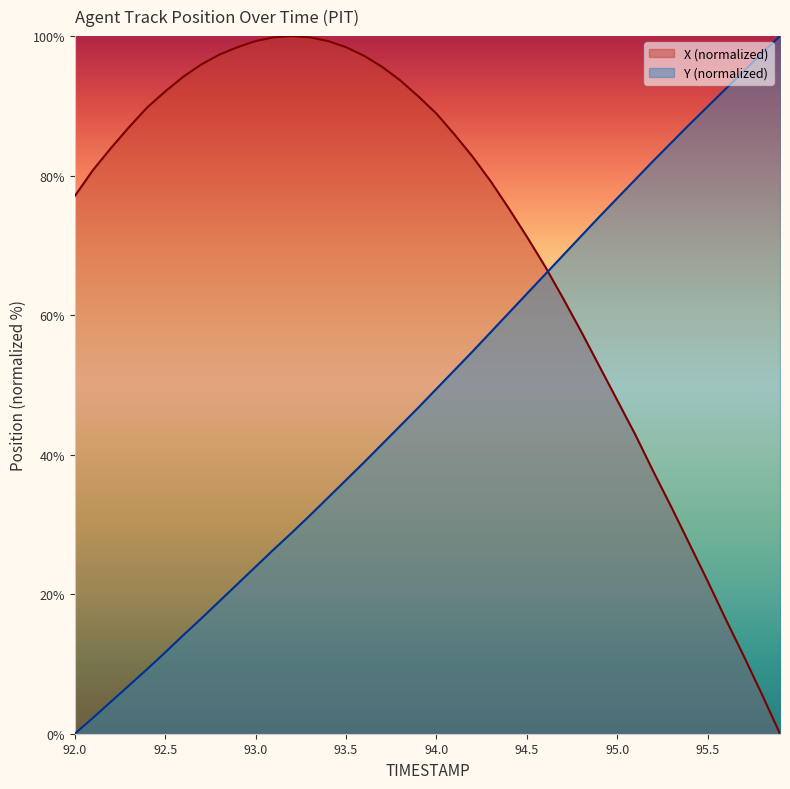

The value of Y (normalized) at 93.5 is 17.2. True or false?

False